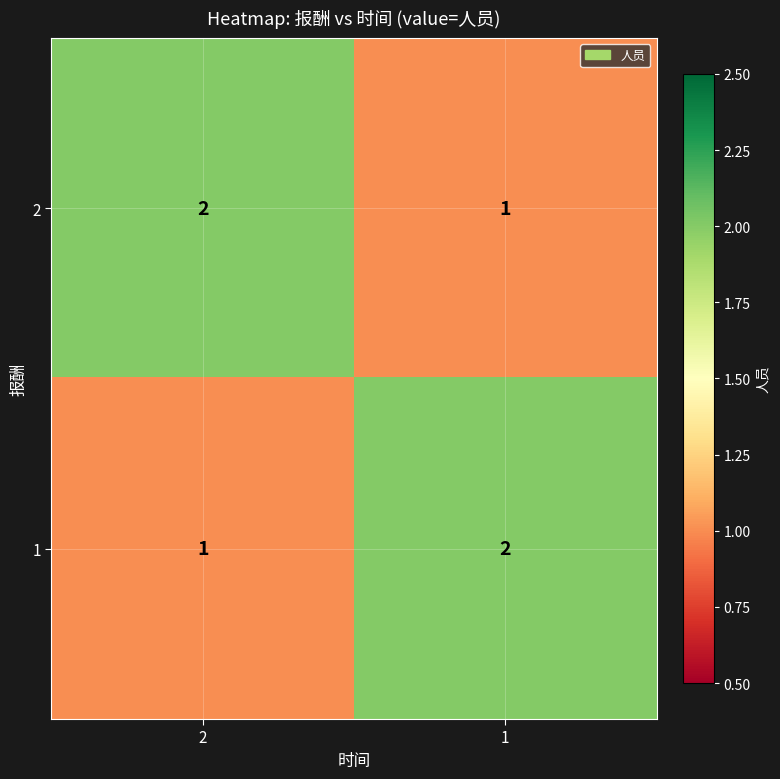

True or false: 1 has a value of 3 at 1.

False